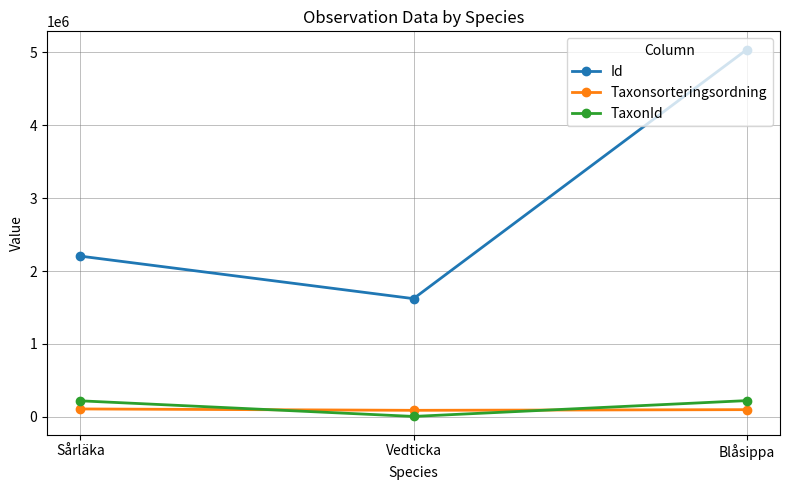

Between Vedticka and Blåsippa, which series saw the biggest shift?

Id